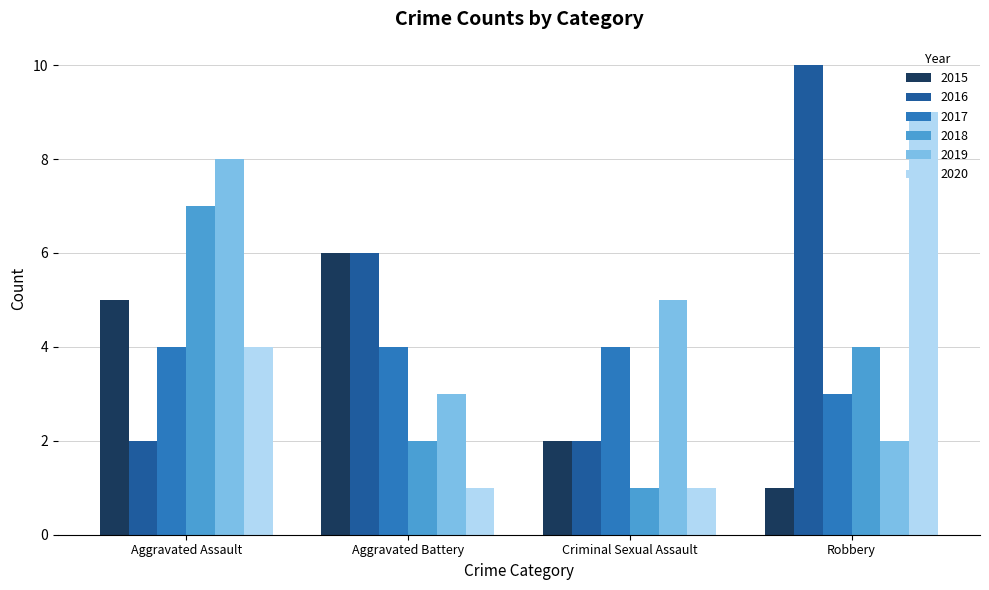

Which category has the highest value in the 2018 series?

Aggravated Assault